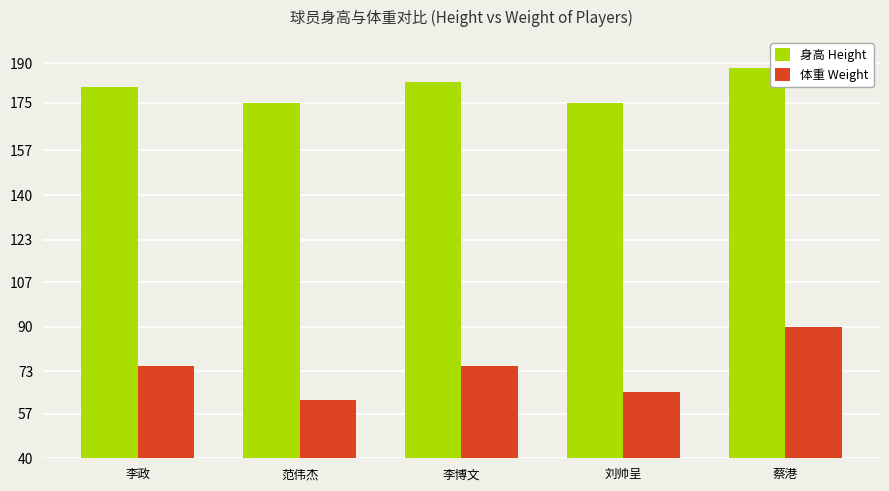

True or false: 体重 Weight has a value of 62 at 范伟杰.

True